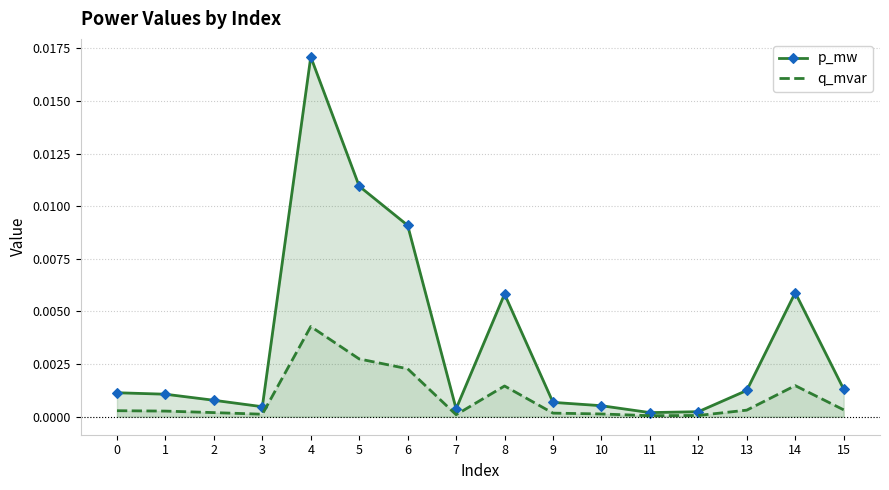

Count the number of categories in the chart.

16